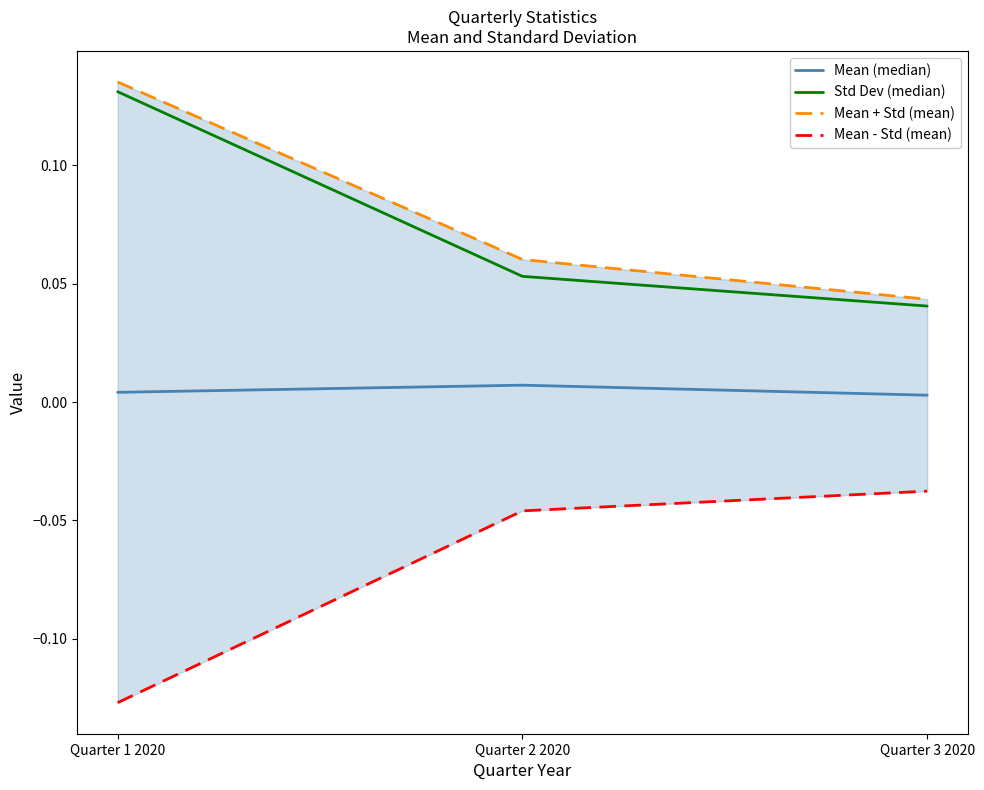

Where is Mean (median) nearest to the value 0?

Quarter 3 2020